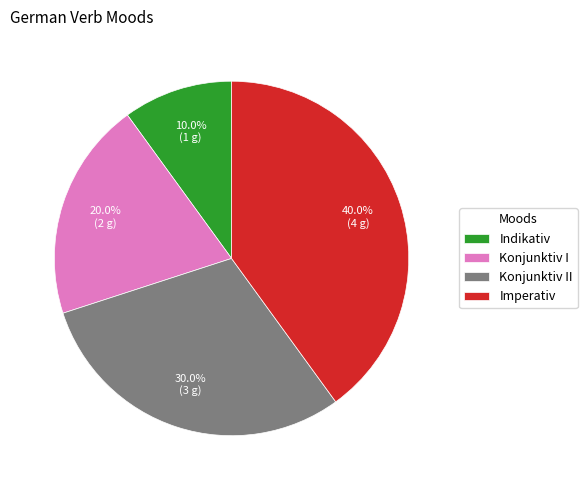

Which slice is the smallest?

Indikativ